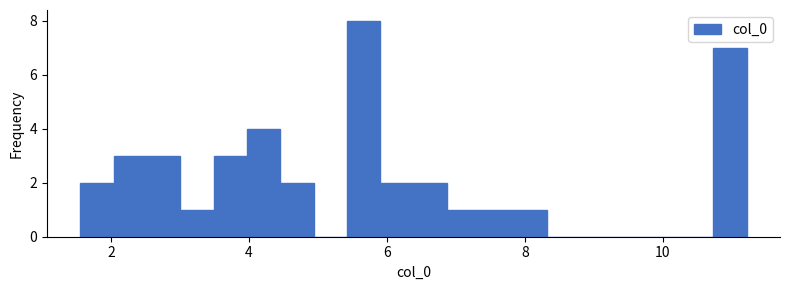

Read against the x-axis, roughly where is the centre of the tallest bar?

5.6